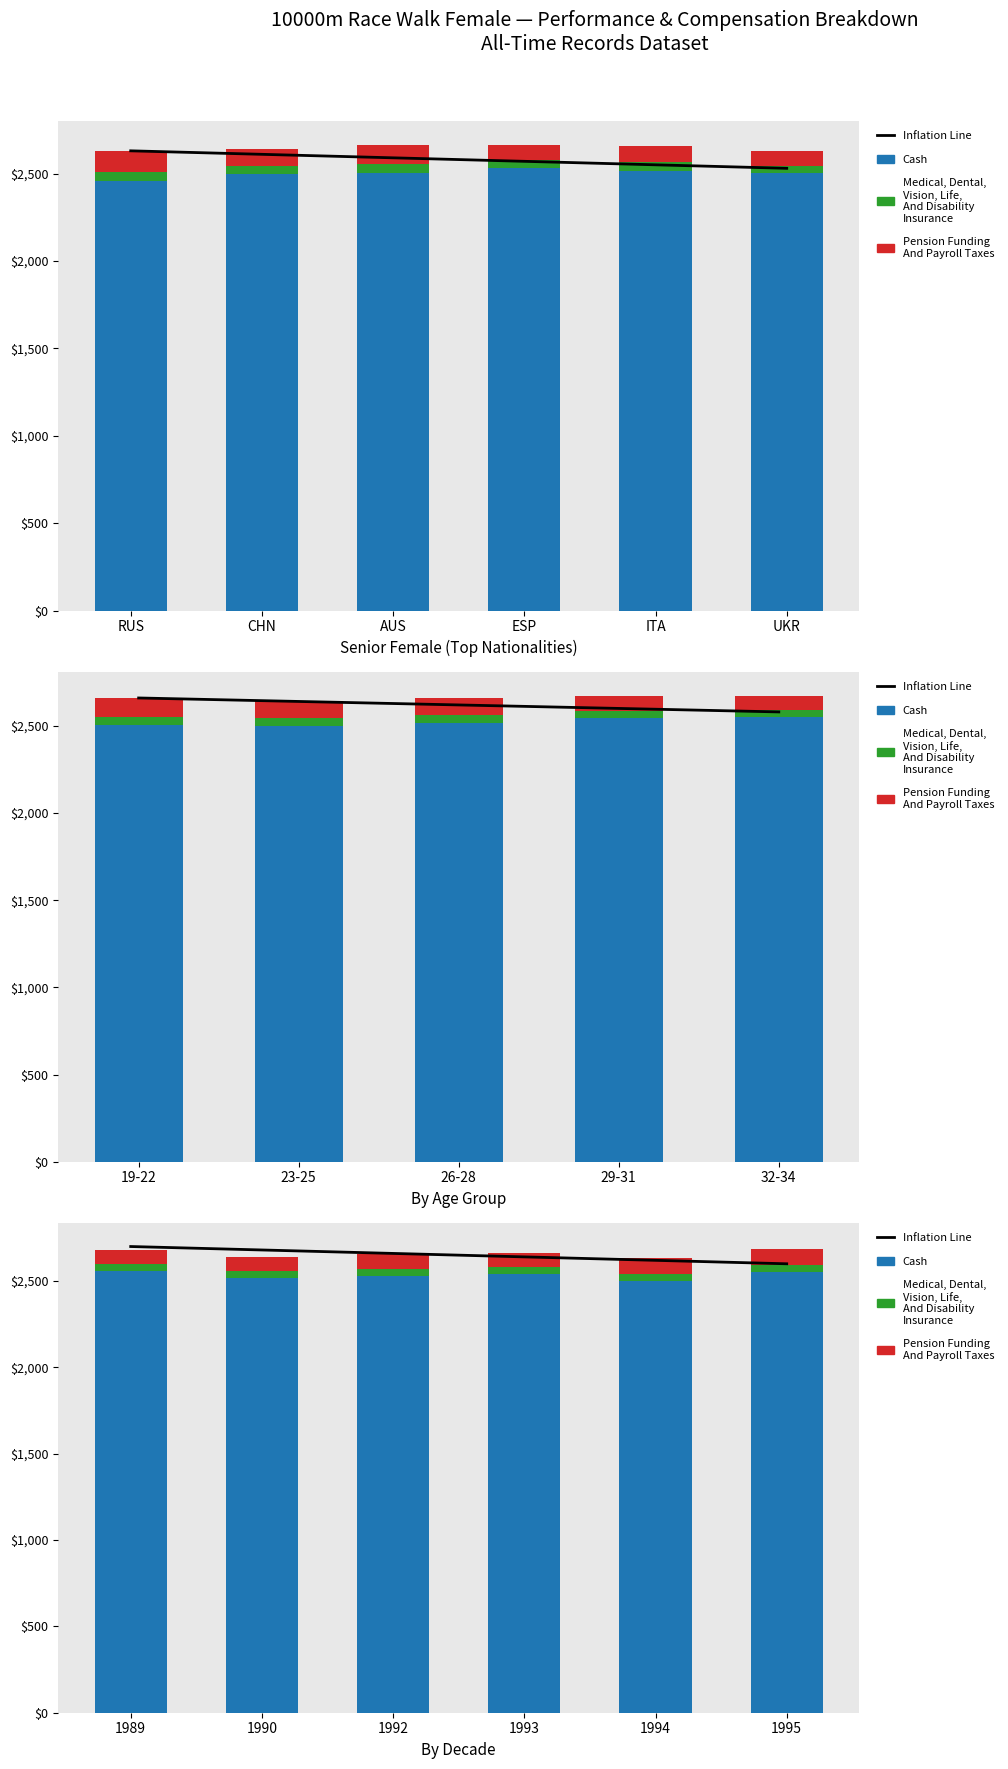

What is the smallest value displayed?

38.0